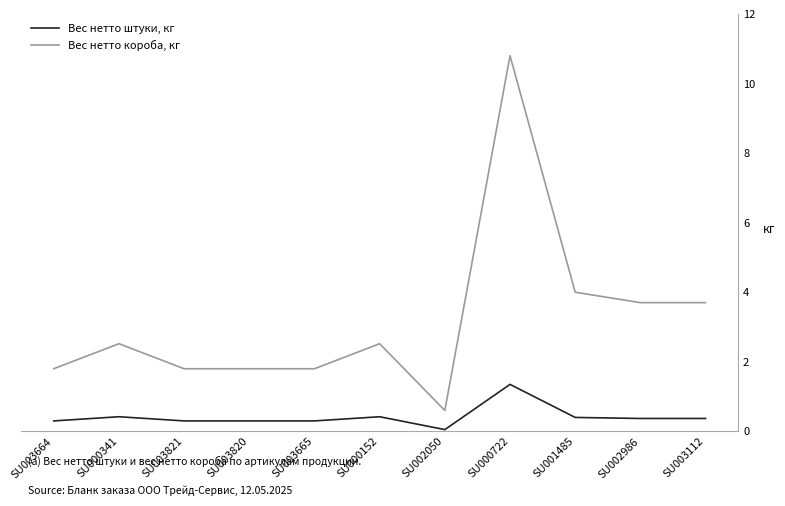

At SU003820, list the series in order from smallest to largest.

Вес нетто штуки, кг, Вес нетто короба, кг